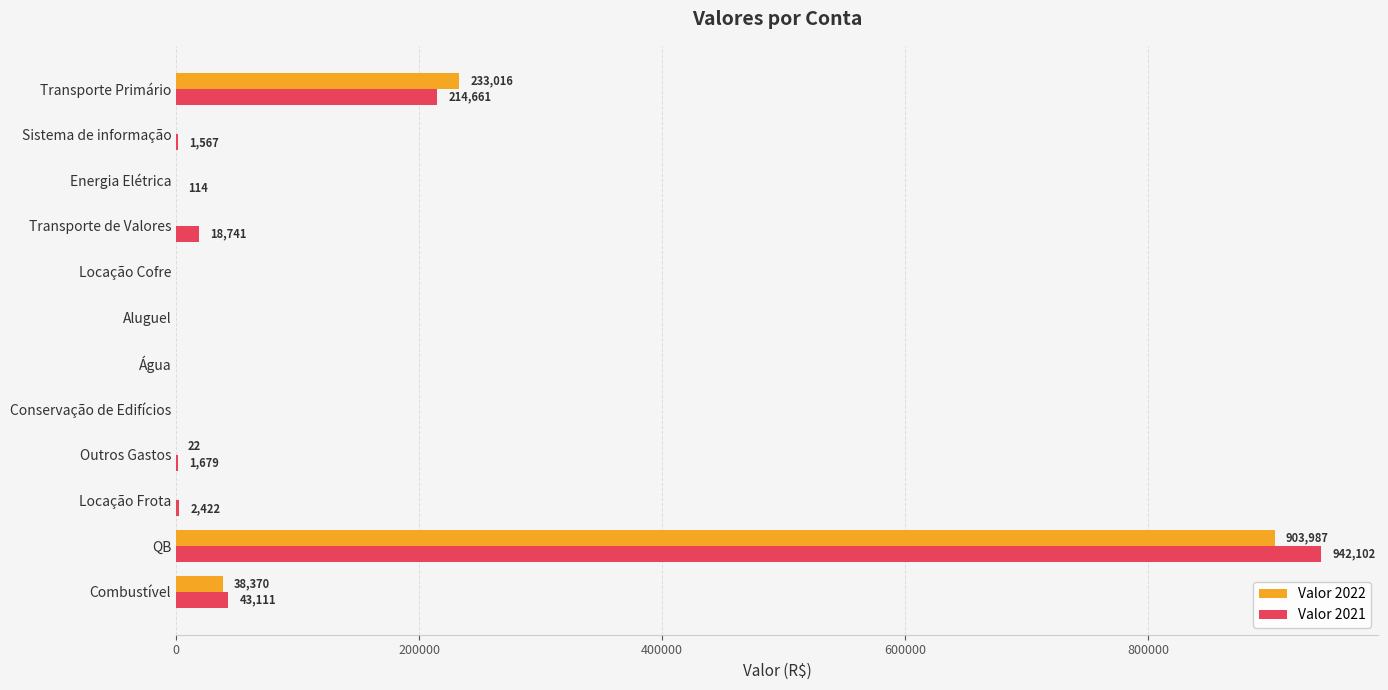

Is it true that Valor 2022 equals 0.0 at Sistema de informação?

True